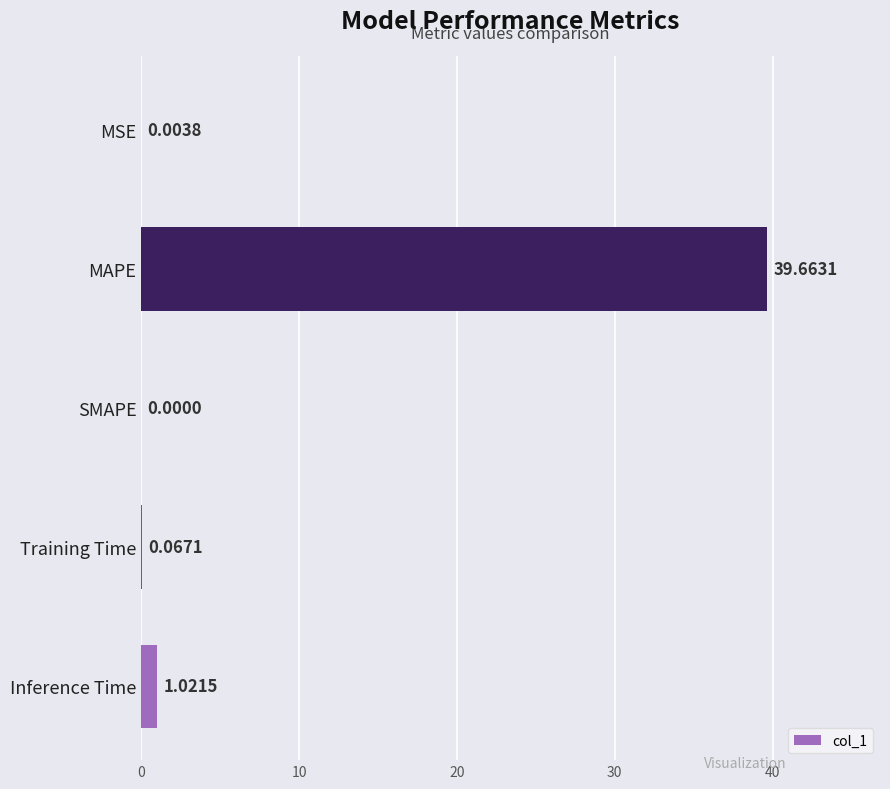

Which label corresponds to the largest value in the chart?

MAPE